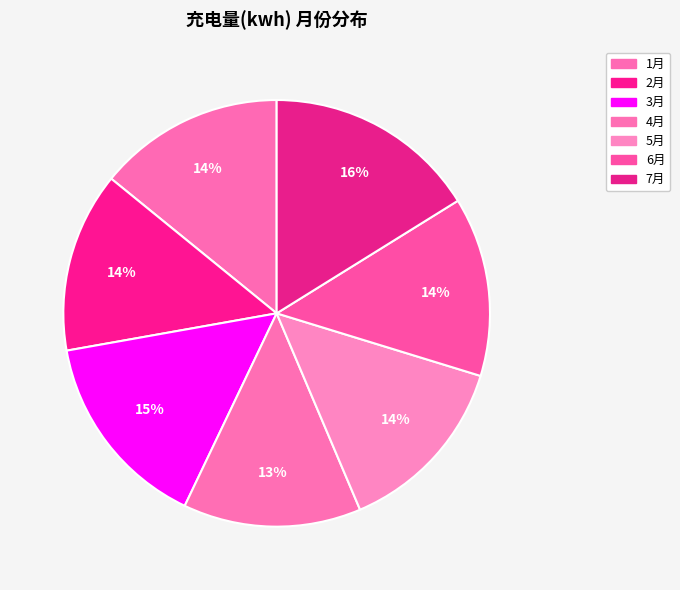

Is 3月 the majority of the pie?

No